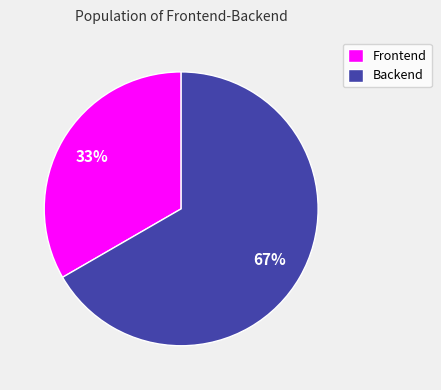

Which category has the smallest portion of the pie?

Frontend